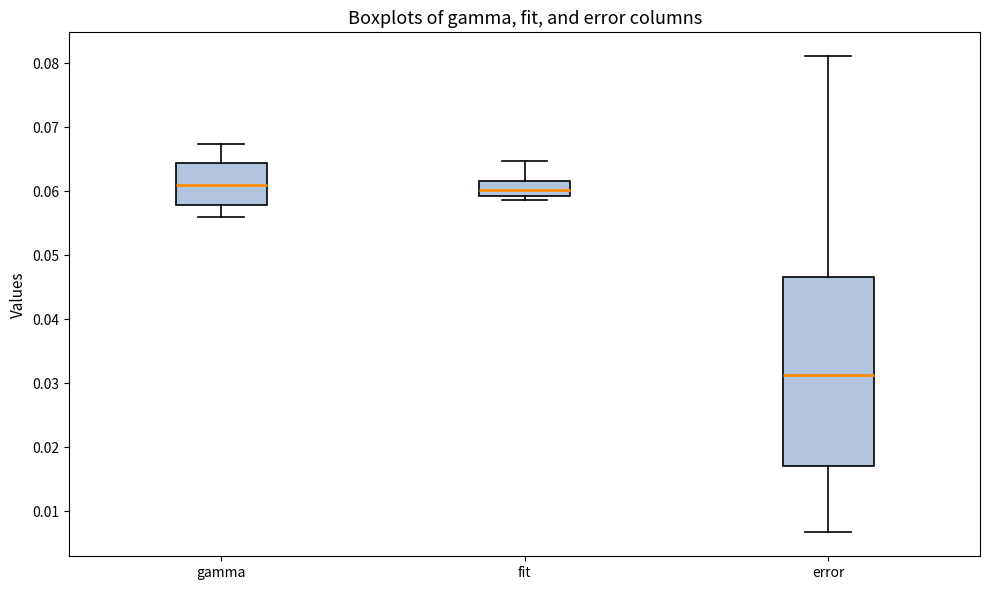

Reading left to right, transcribe this box plot: for each box, give where its median line is, the range the box spans, and where its two whiskers end, as read against the y-axis. The values are not printed on the chart, so give them approximately, as read against the axis.

gamma: median 0.061, box 0.058 to 0.064, whiskers 0.056 to 0.067
fit: median 0.060, box 0.059 to 0.062, whiskers 0.059 (just below the box's lower edge) to 0.065
error: median 0.031, box 0.017 to 0.047, whiskers 0.007 to 0.081